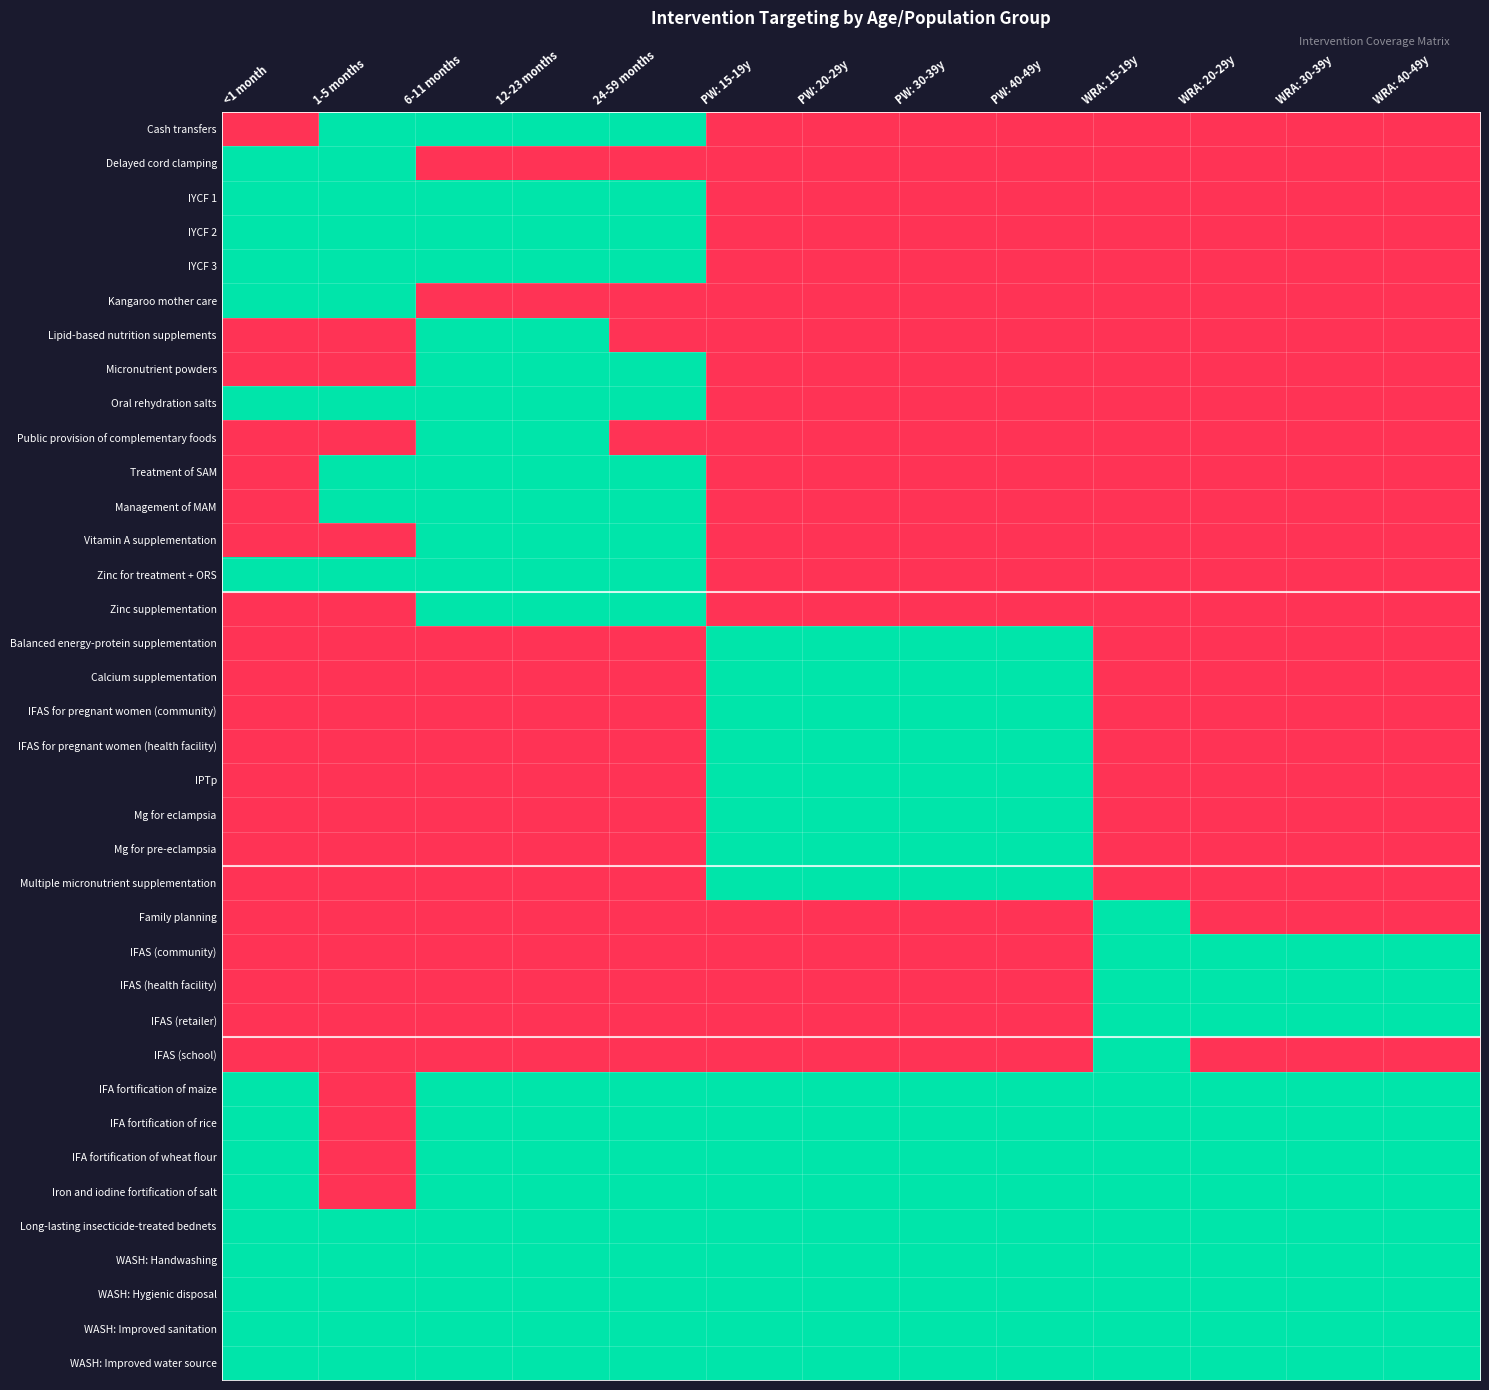

List the series in order of their peak value, highest first.

Cash transfers, Delayed cord clamping, IYCF 1, IYCF 2, IYCF 3, Kangaroo mother care, Lipid-based nutrition supplements, Micronutrient powders, Oral rehydration salts, Public provision of complementary foods, Treatment of SAM, Management of MAM, Vitamin A supplementation, Zinc for treatment + ORS, Zinc supplementation, Balanced energy-protein supplementation, Calcium supplementation, IFAS for pregnant women (community), IFAS for pregnant women (health facility), IPTp, Mg for eclampsia, Mg for pre-eclampsia, Multiple micronutrient supplementation, Family planning, IFAS (community), IFAS (health facility), IFAS (retailer), IFAS (school), IFA fortification of maize, IFA fortification of rice, IFA fortification of wheat flour, Iron and iodine fortification of salt, Long-lasting insecticide-treated bednets, WASH: Handwashing, WASH: Hygienic disposal, WASH: Improved sanitation, WASH: Improved water source